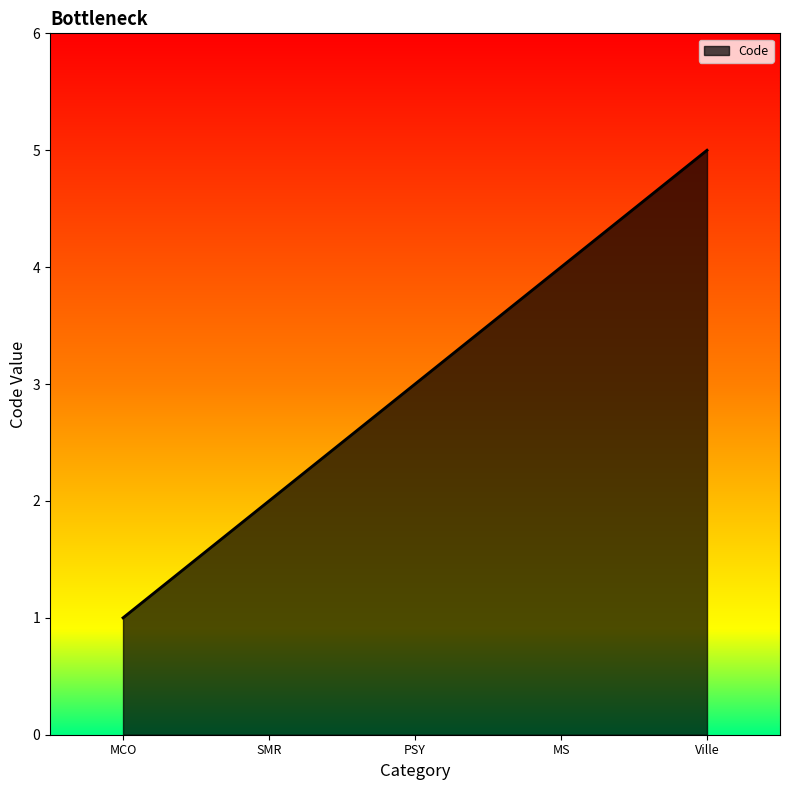

What position from the left is MCO?

1